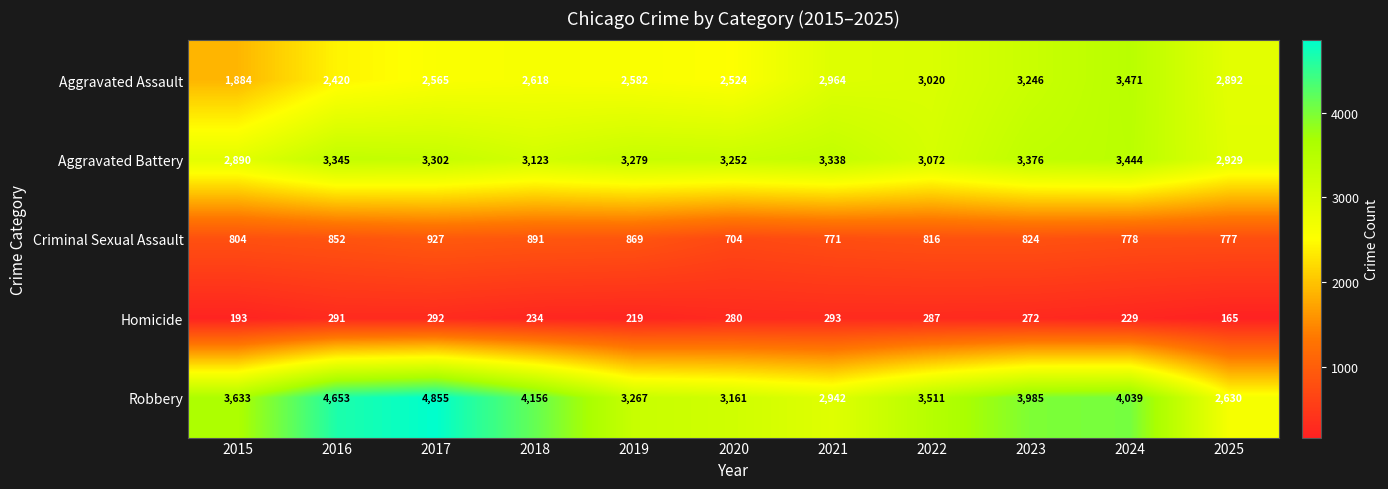

The value of Aggravated Battery at 2023 is 3376. True or false?

True